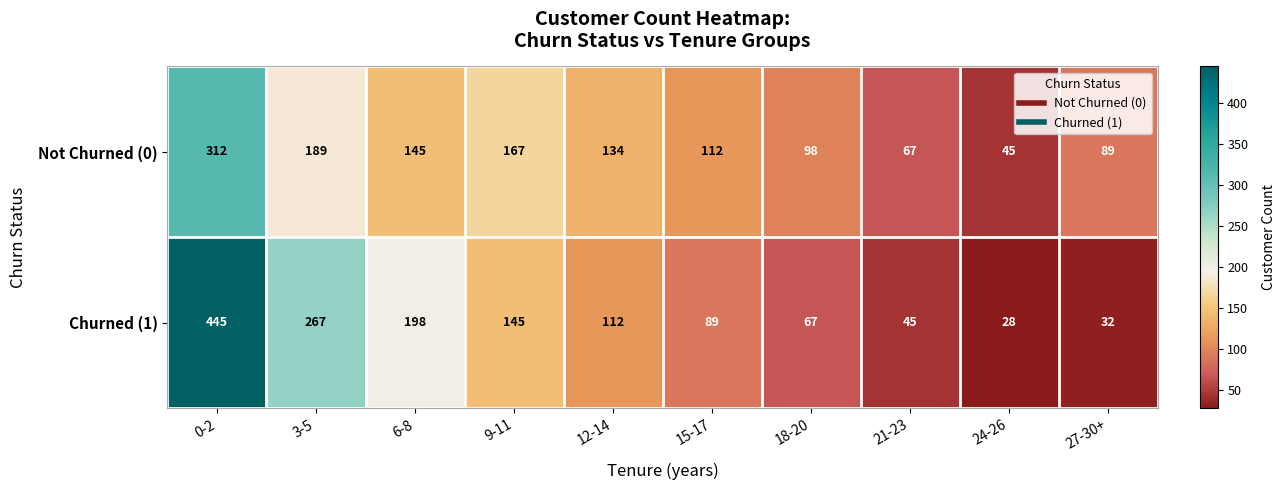

Rank the series by their average value, from lowest to highest.

Not Churned (0), Churned (1)